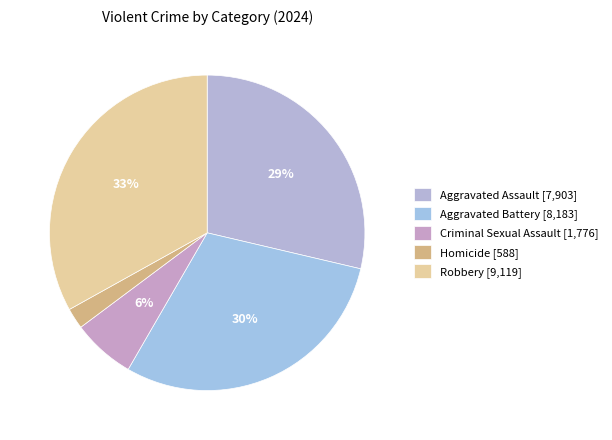

What percentage is the Aggravated Assault slice, to the nearest percent?

29%